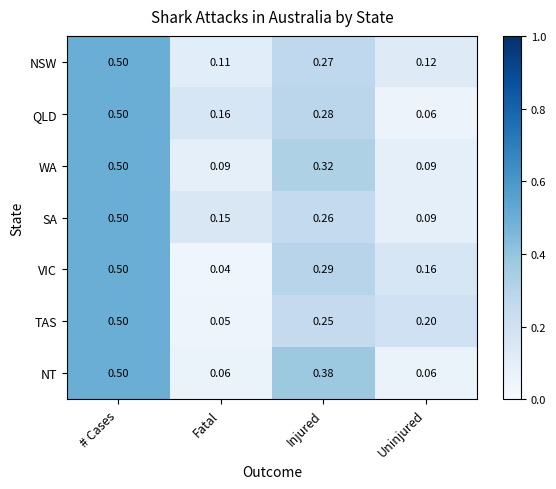

Is the value of VIC at # Cases greater than the value of QLD at Uninjured?

Yes